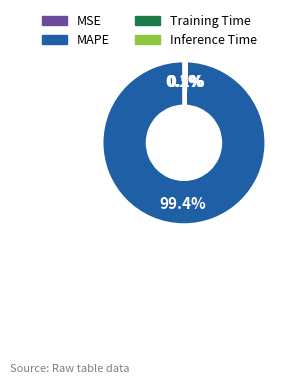

Is there a majority slice in this chart?

Yes